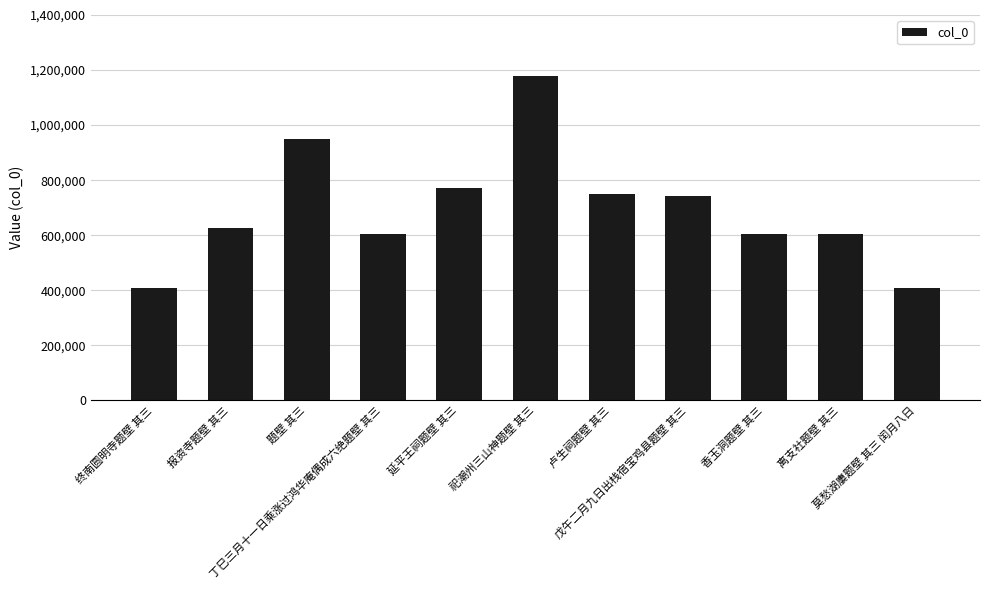

Between 离支社题壁 其三 and 延平王祠题壁 其三, which is larger?

延平王祠题壁 其三